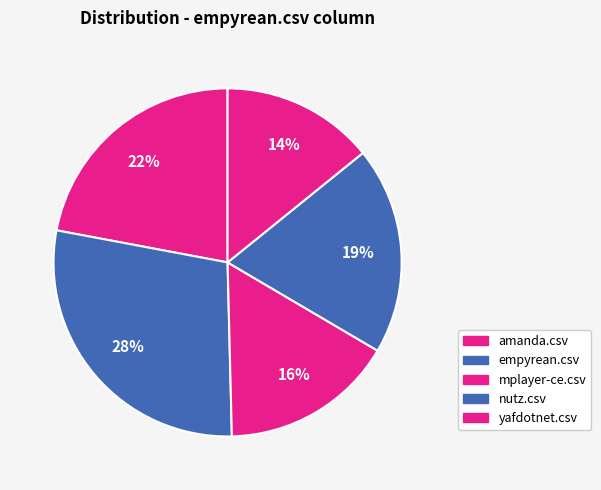

How many segments does this pie chart have?

5